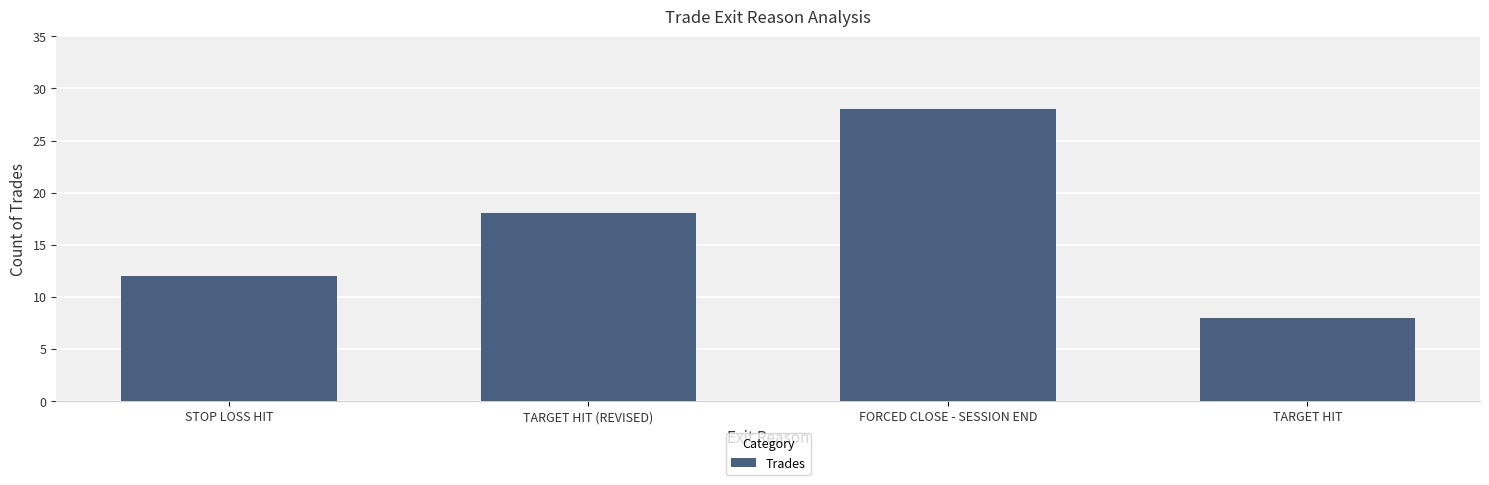

Approximately how many times larger is the value at FORCED CLOSE - SESSION END compared to TARGET HIT (REVISED)?

1.6